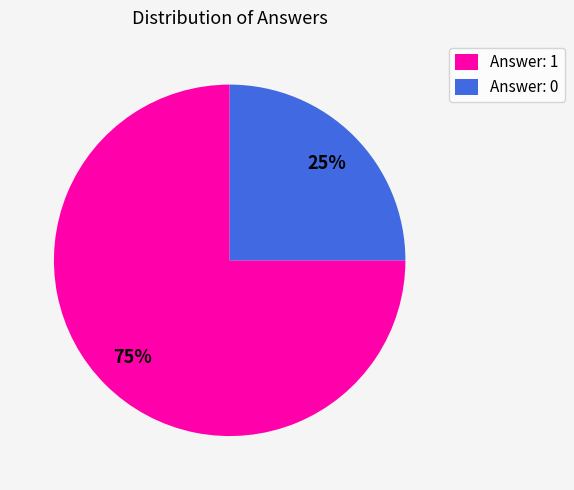

To the nearest percent, what is the combined percentage of Answer: 0 and Answer: 1?

100%